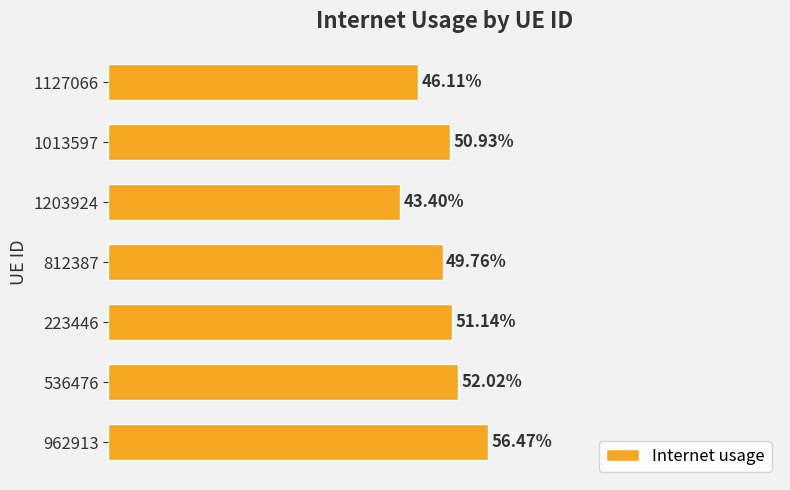

Are the bars horizontal?

Yes